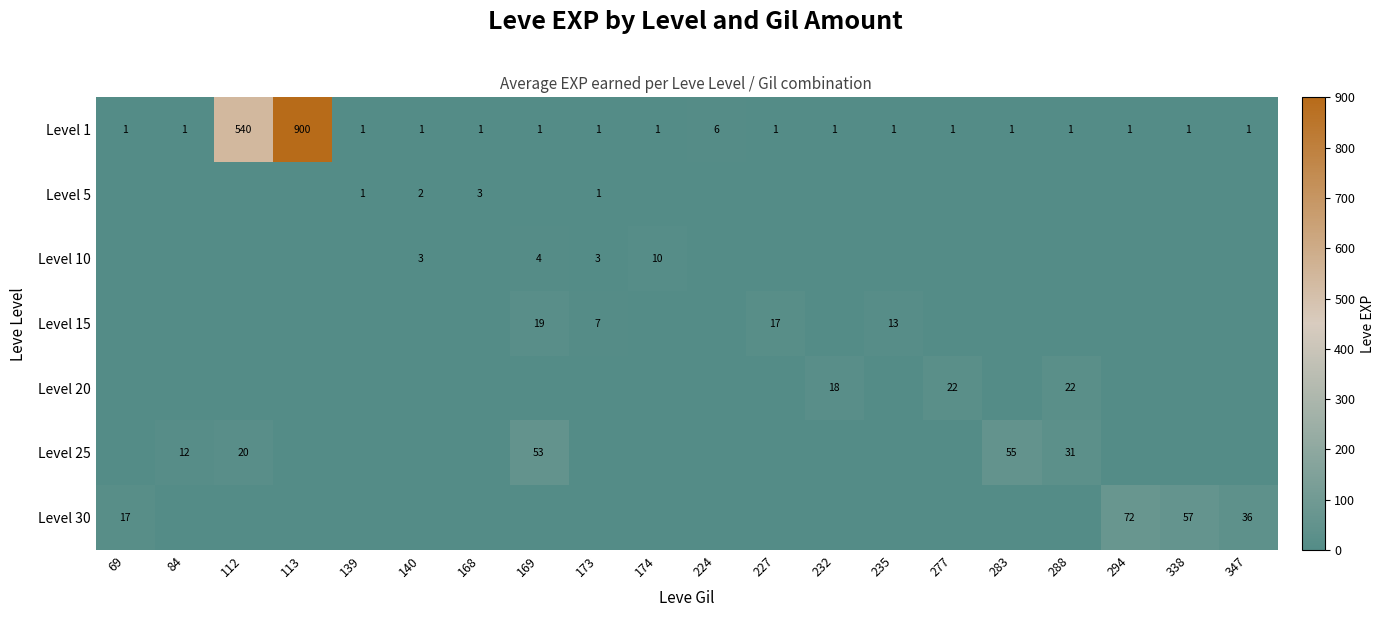

The Level 1 series shows 616 at 113. True or false?

False